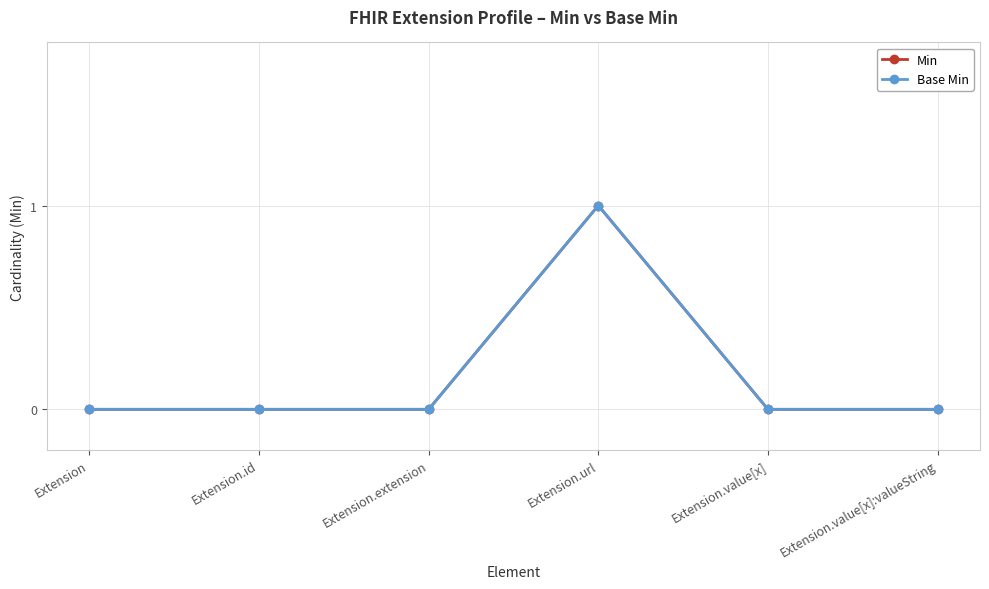

True or false: Base Min and Min cross at least once.

False